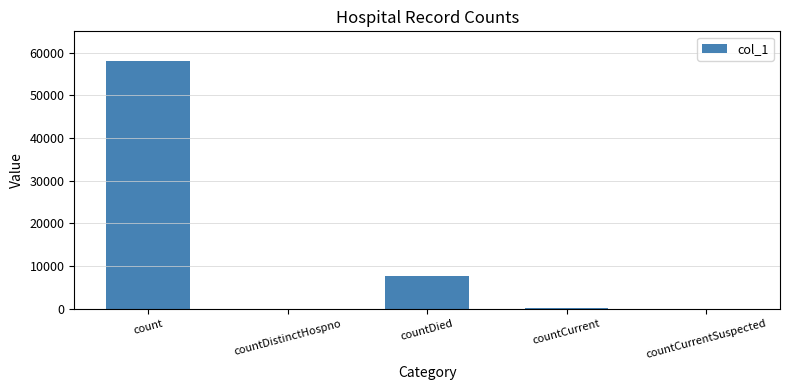

What is the difference between the values at countDistinctHospno and countCurrent?

272